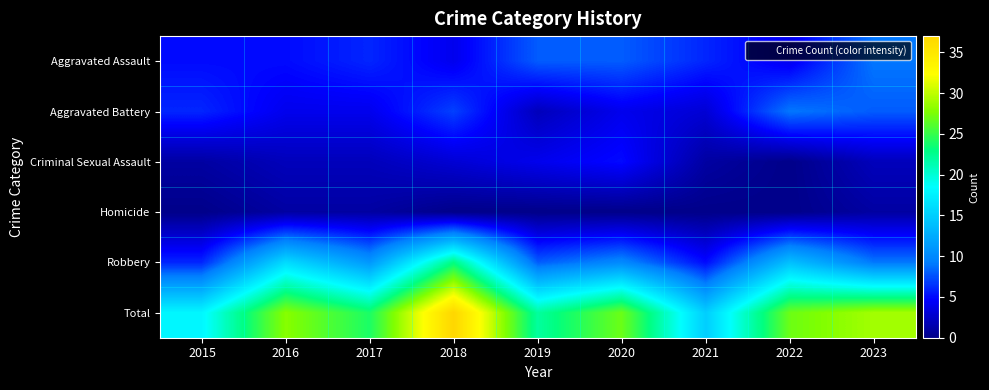

Between 2018 and 2017, which is larger?

2017